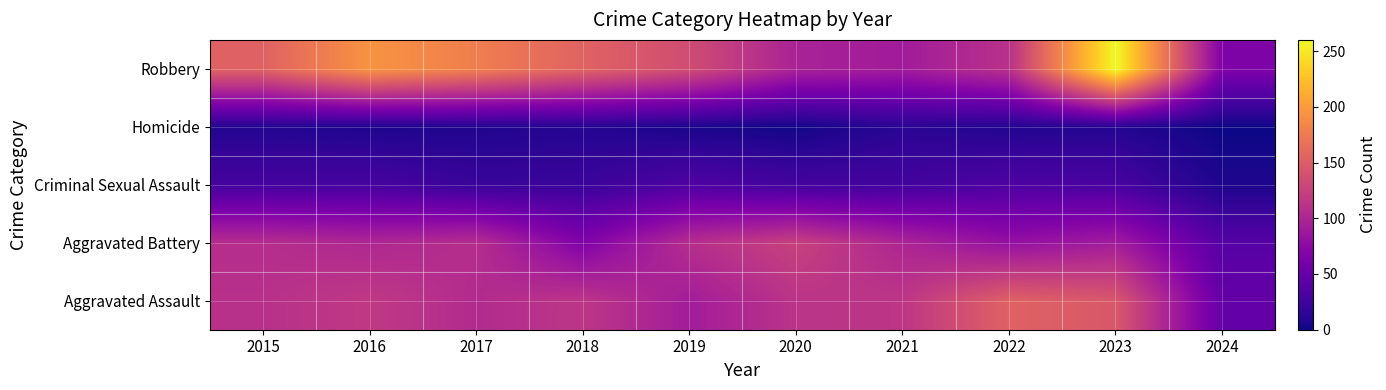

Reading left to right, list all the values displayed in this chart.

Aggravated Assault: 2015=110	2016=118	2017=105	2018=115	2019=92	2020=113	2021=115	2022=154	2023=145	2024=48
Aggravated Battery: 2015=108	2016=102	2017=108	2018=67	2019=108	2020=125	2021=100	2022=81	2023=92	2024=39
Criminal Sexual Assault: 2015=29	2016=30	2017=21	2018=22	2019=35	2020=28	2021=27	2022=35	2023=31	2024=7
Homicide: 2015=9	2016=7	2017=8	2018=10	2019=5	2020=2	2021=13	2022=9	2023=10	2024=0
Robbery: 2015=154	2016=194	2017=178	2018=155	2019=135	2020=97	2021=91	2022=111	2023=260	2024=66